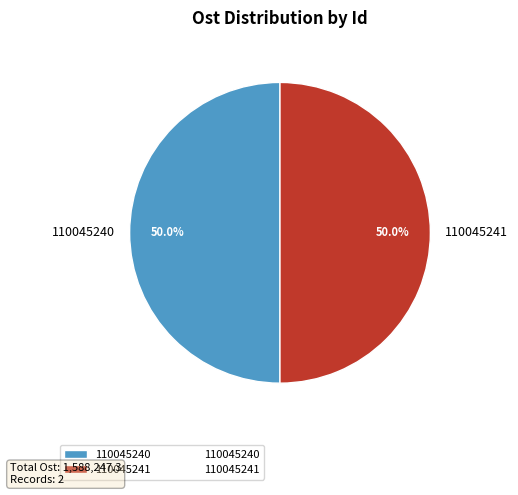

Approximately how many times larger is the value at 110045240 compared to 110045241?

1.0